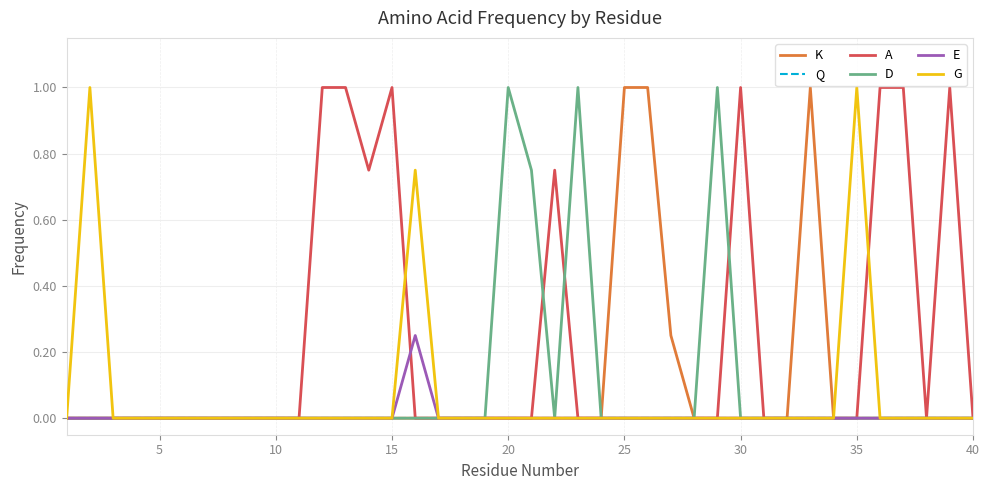

Which series has the largest total across all categories?

A